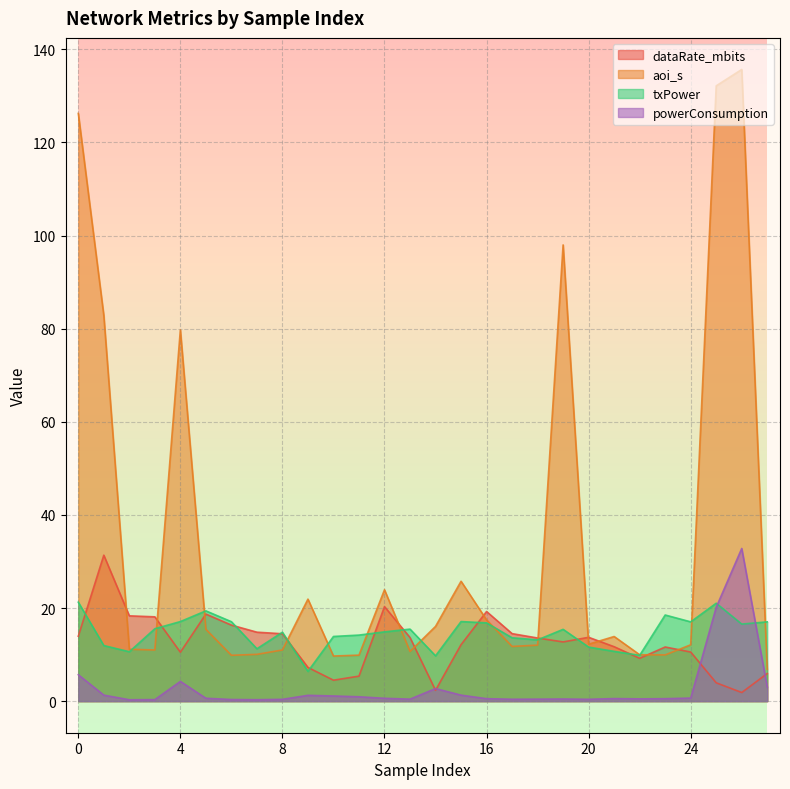

Which series has the largest range (max minus min)?

aoi_s